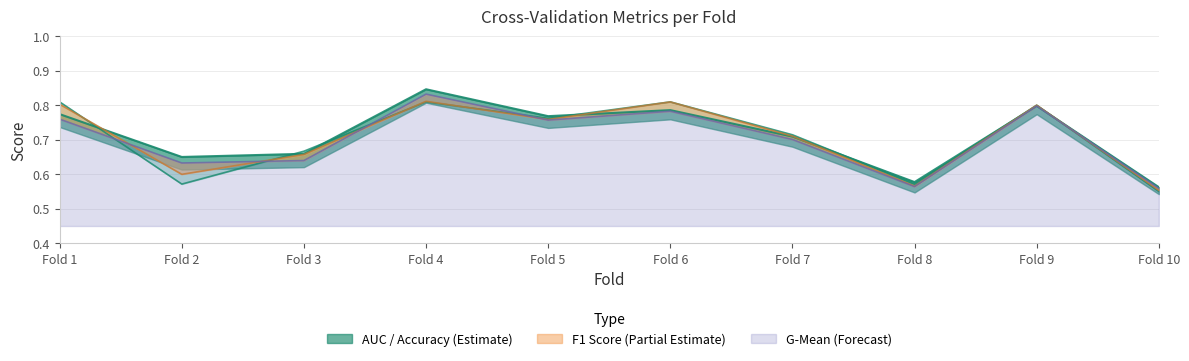

What is the highest value of the f1_score series?

0.8